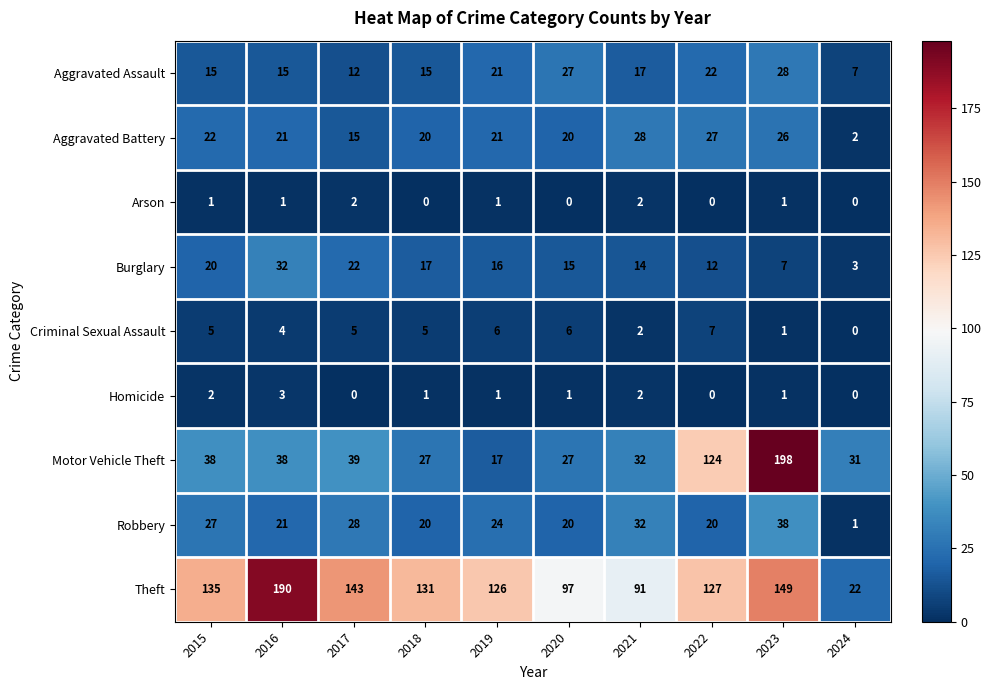

Which series has the largest range (max minus min)?

Motor Vehicle Theft